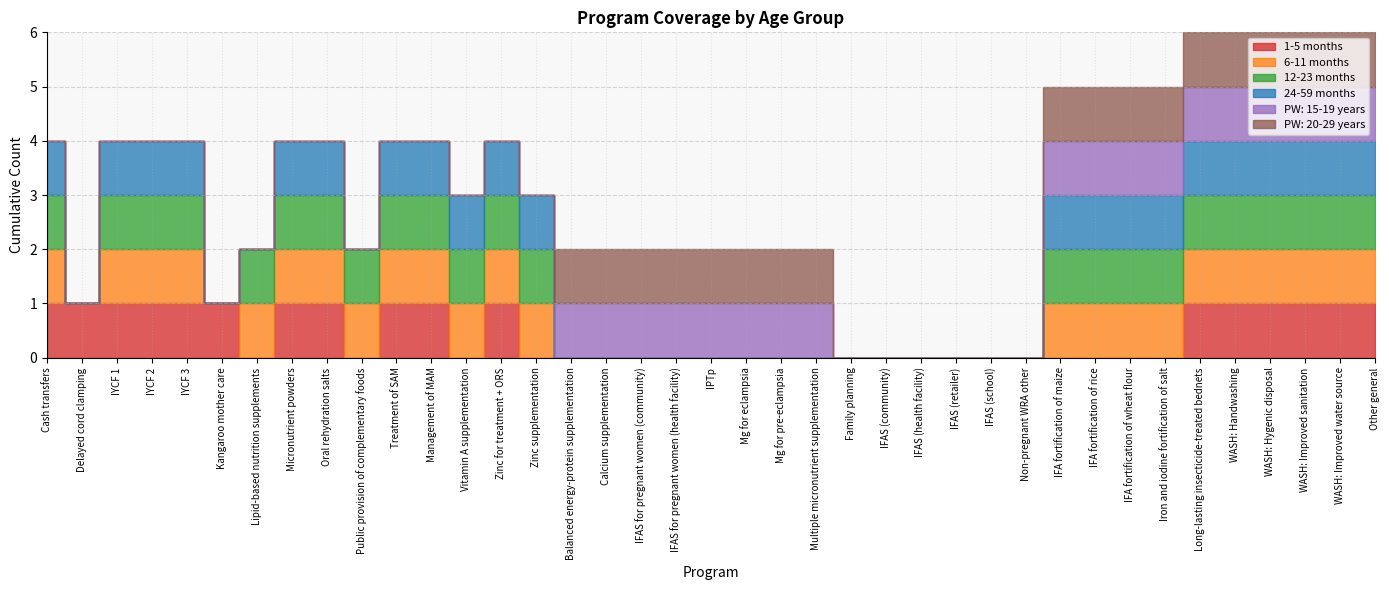

At which category is the sum across all series the highest?

Long-lasting insecticide-treated bednets